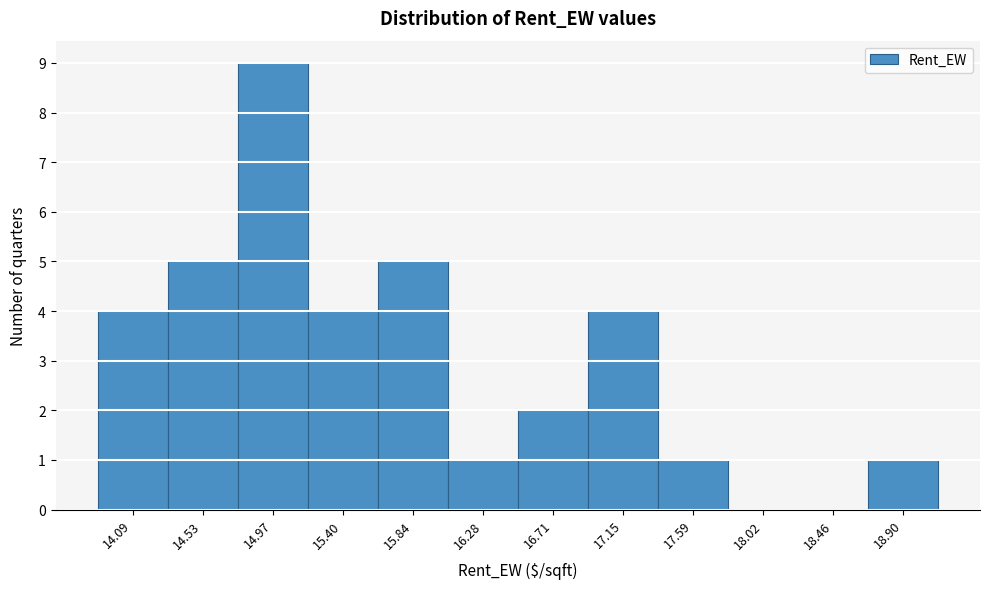

Reading left to right, extract all data points from this chart.

14.09=4	14.53=5	14.97=9	15.40=4	15.84=5	16.28=1	16.71=2	17.15=4	17.59=1	18.02=0	18.46=0	18.90=1